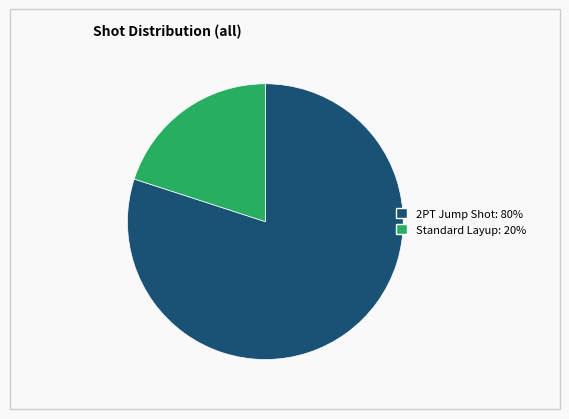

The Standard Layup slice represents 12% of the pie. True or false?

False